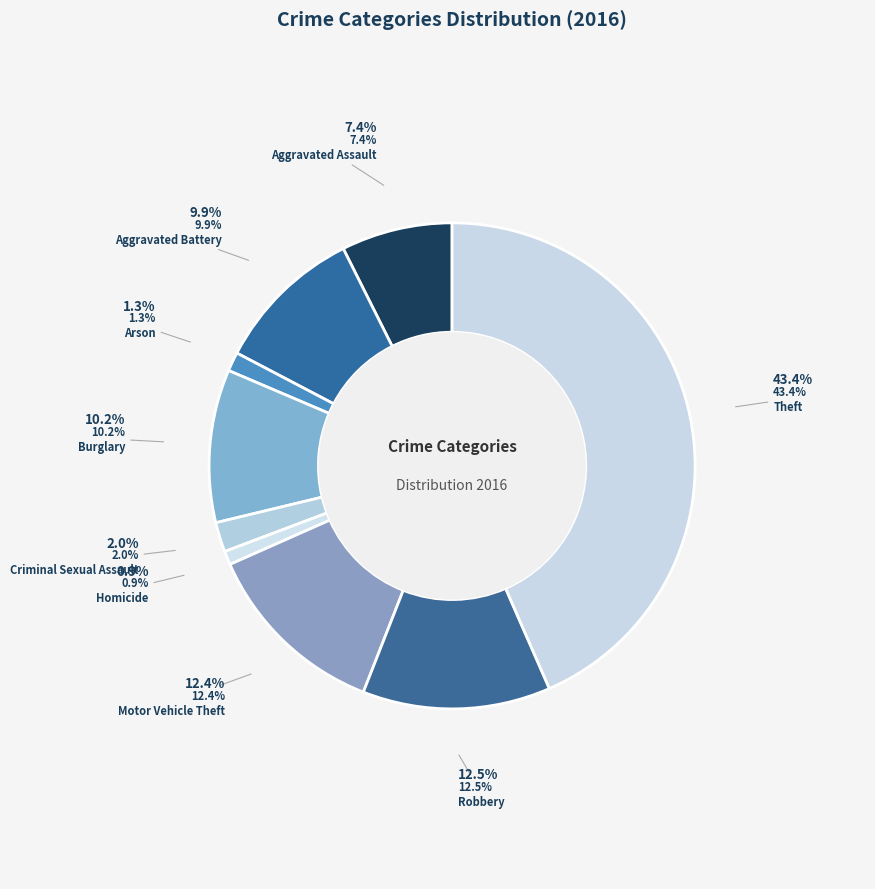

Between Burglary and Motor Vehicle Theft, which is larger?

Motor Vehicle Theft